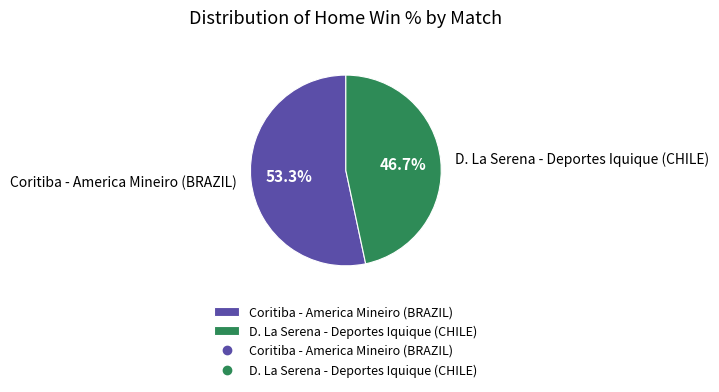

Rank the categories by value from lowest to highest.

D. La Serena - Deportes Iquique (CHILE), Coritiba - America Mineiro (BRAZIL)